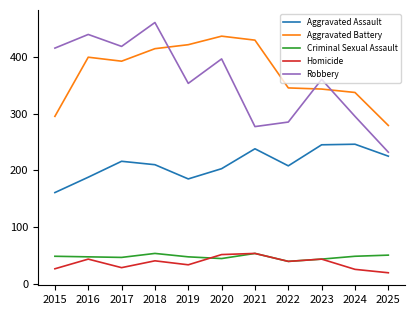

At which category is the sum across all series the highest?

2018